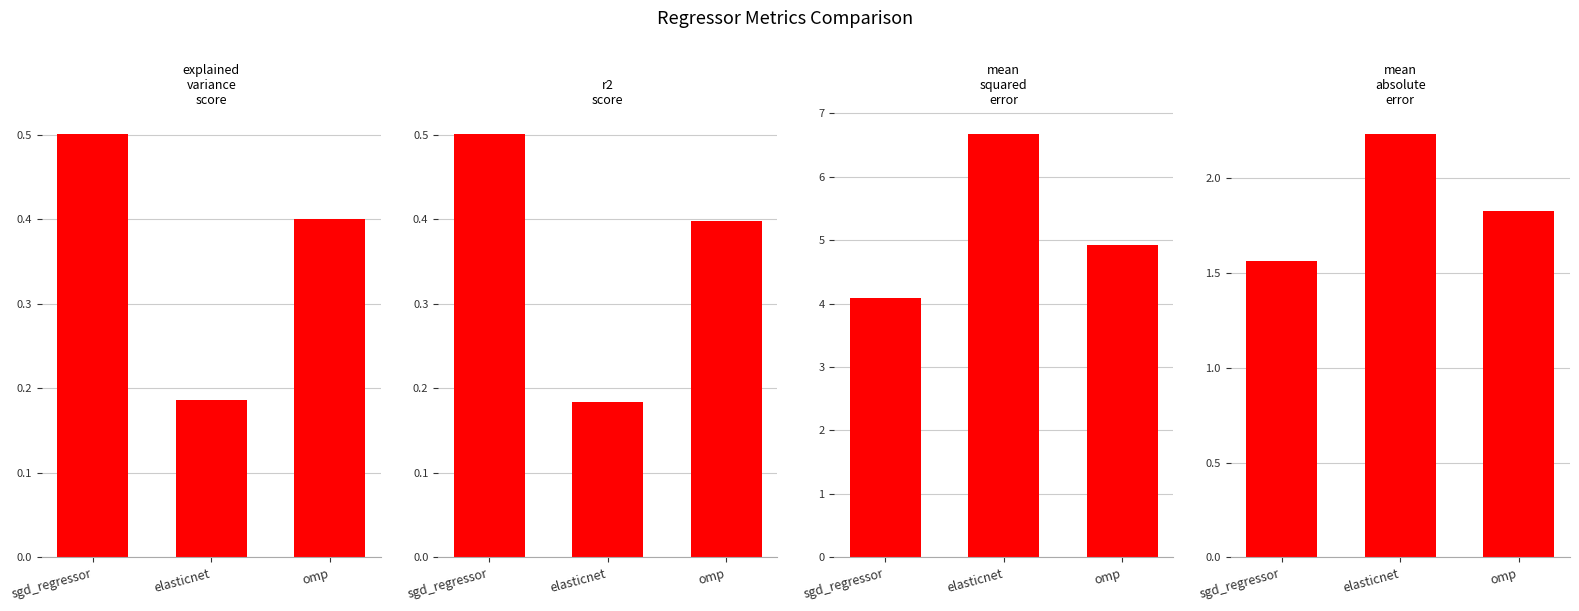

Reading left to right, list all the values displayed in this chart.

explained_variance_score: 0.5	0.2	0.4
r2_score: 0.5	0.2	0.4
mean_squared_error: 4.1	6.7	4.9
mean_absolute_error: 1.6	2.2	1.8